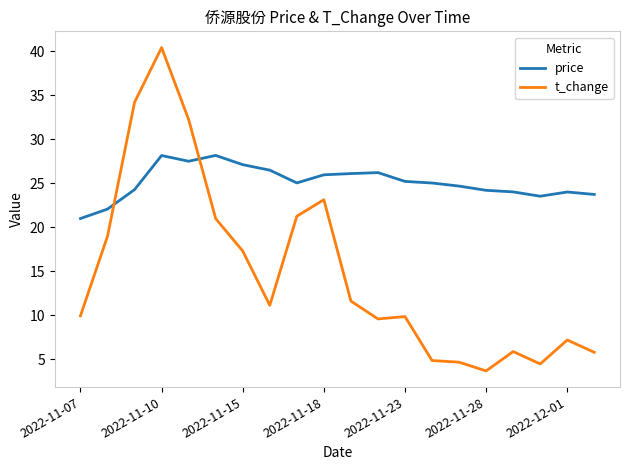

After their last crossing, which series has the higher values: t_change or price?

price